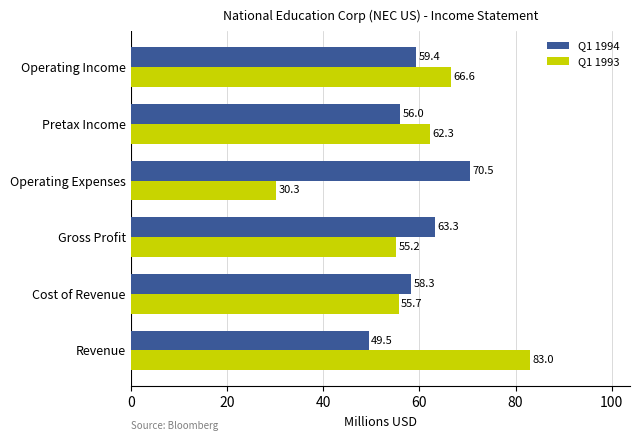

Which series has the largest total across all categories?

Q1 1994